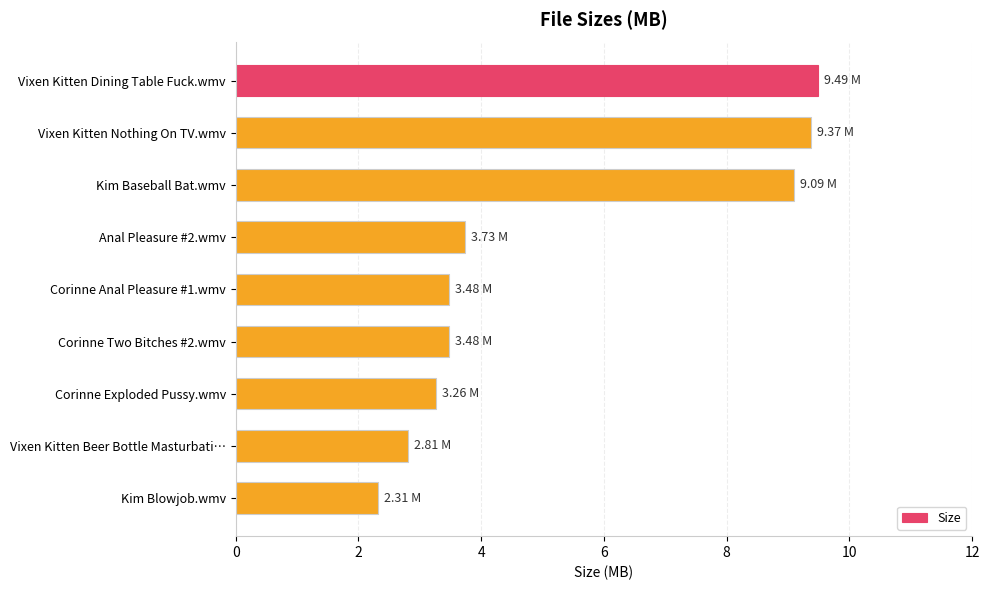

What is the difference between the second highest and second lowest values?

6.6